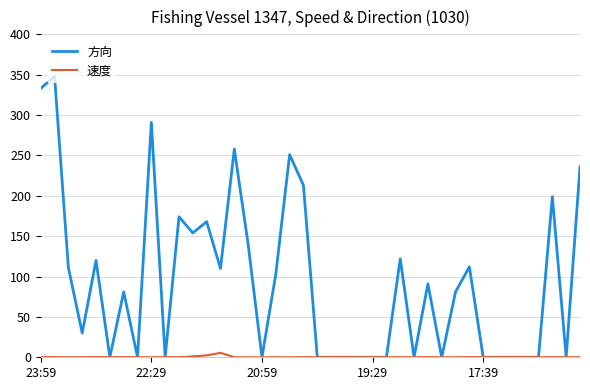

Which series has the widest spread of values?

方向